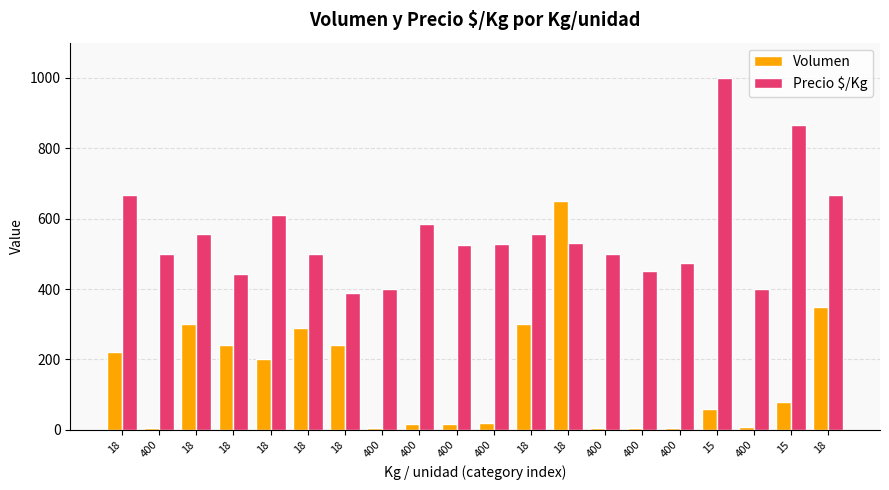

What is the label of the 17th bar from the left?

15